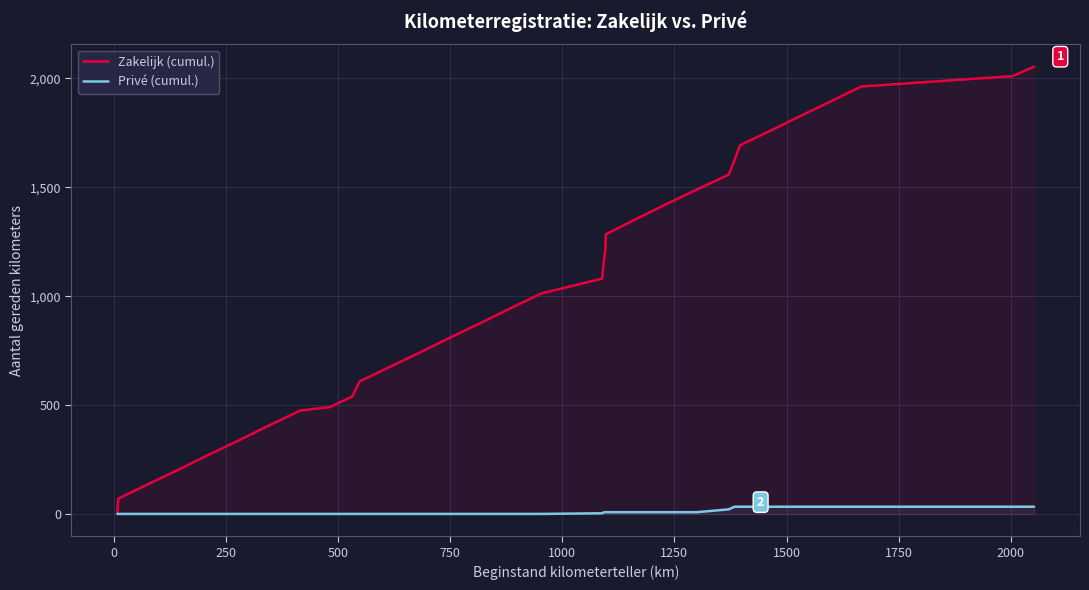

True or false: Privé (cumul.) and Zakelijk (cumul.) cross at least once.

False